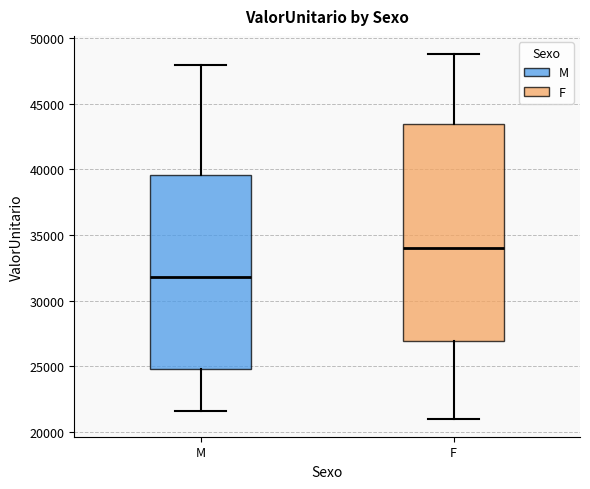

Reading left to right, read every box against the y-axis: the position of its median line, the range the box covers, and the ends of its whiskers. The values are not printed on the chart, so give them approximately, as read against the axis.

M: median 32000, box 25000 to 39500, whiskers 21500 to 48000
F: median 34000, box 27000 to 43500, whiskers 21000 to 49000